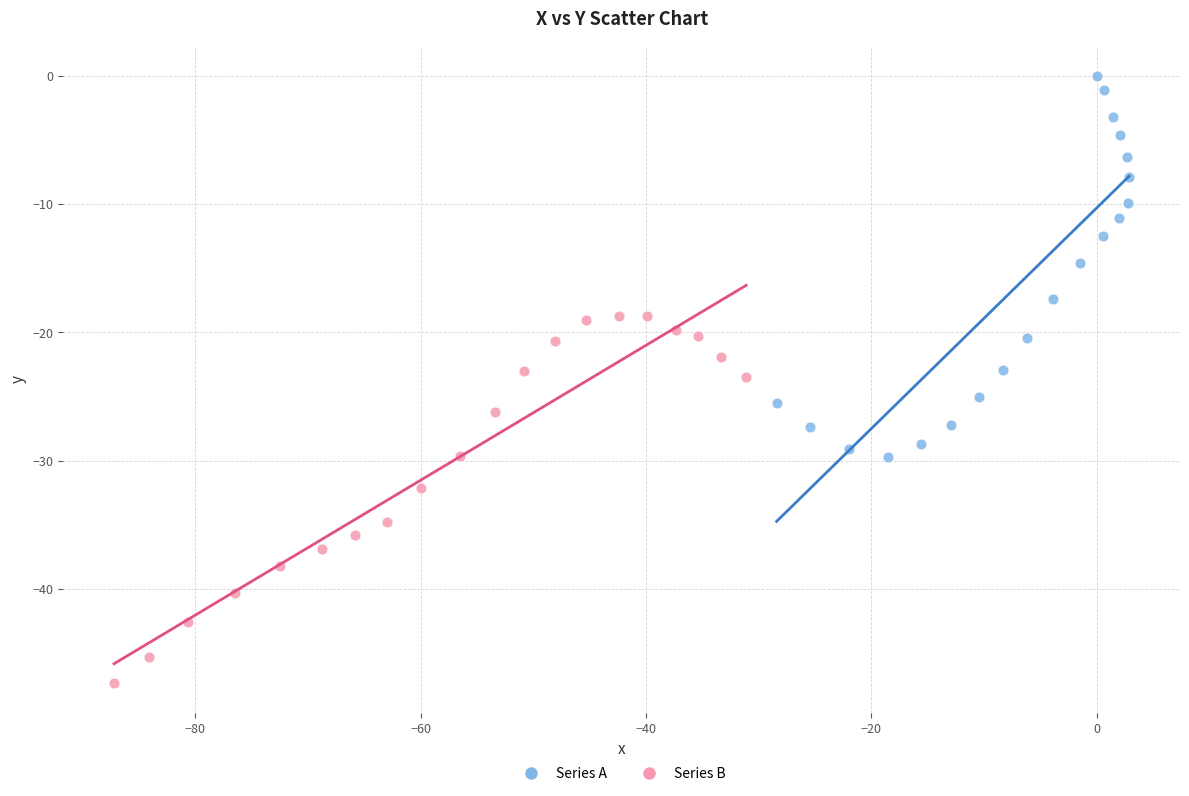

Which series contains the lowest Y value?

Series B